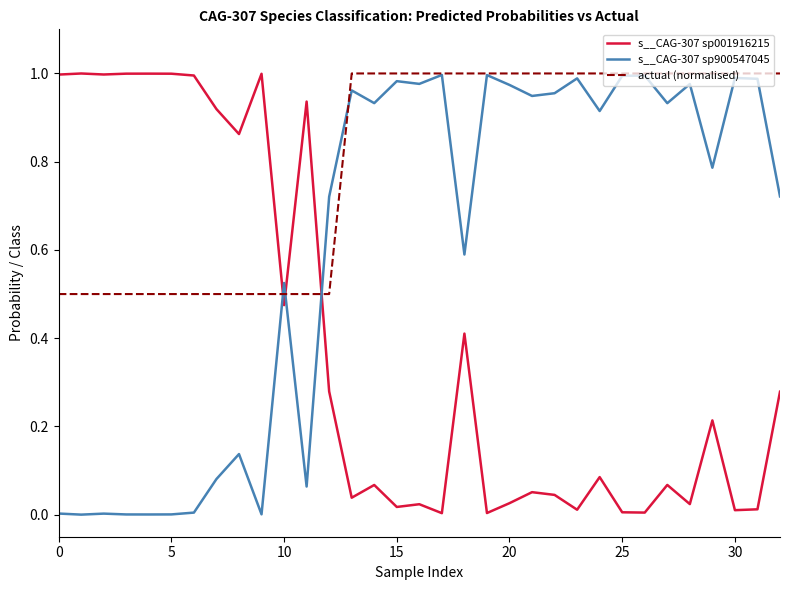

Rank the series by their average value, from lowest to highest.

s__CAG-307 sp001916215, s__CAG-307 sp900547045, actual (normalised)